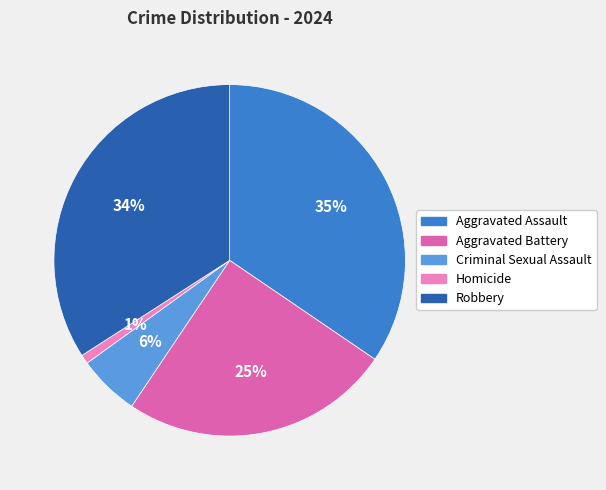

How many slices are in this pie chart?

5